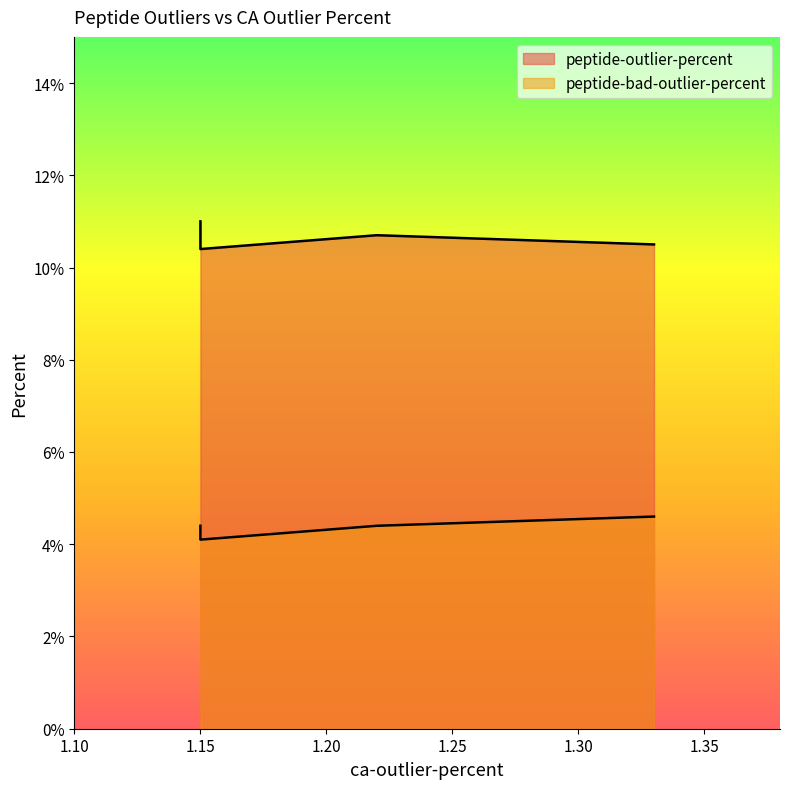

True or false: peptide-outlier-percent and peptide-bad-outlier-percent cross at least once.

False